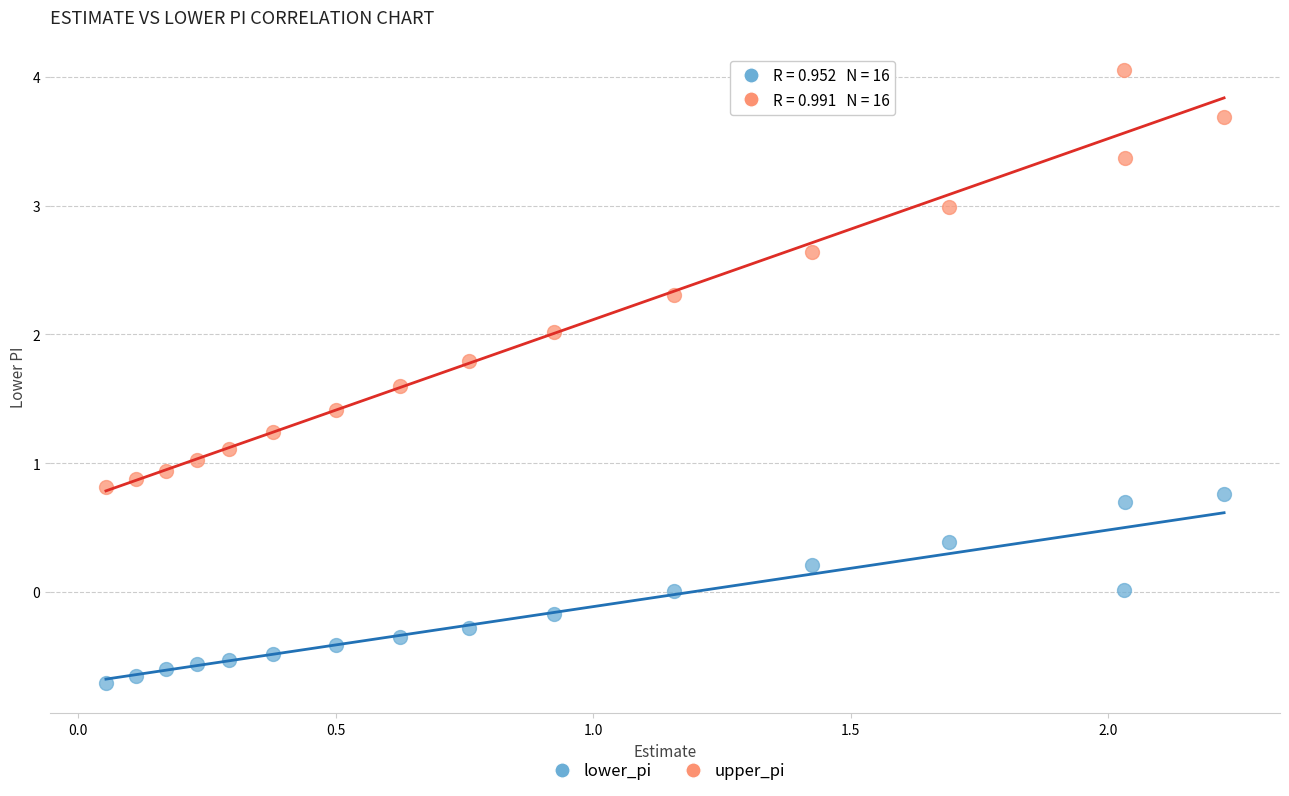

Which series has the largest Y range (max minus min)?

upper_pi